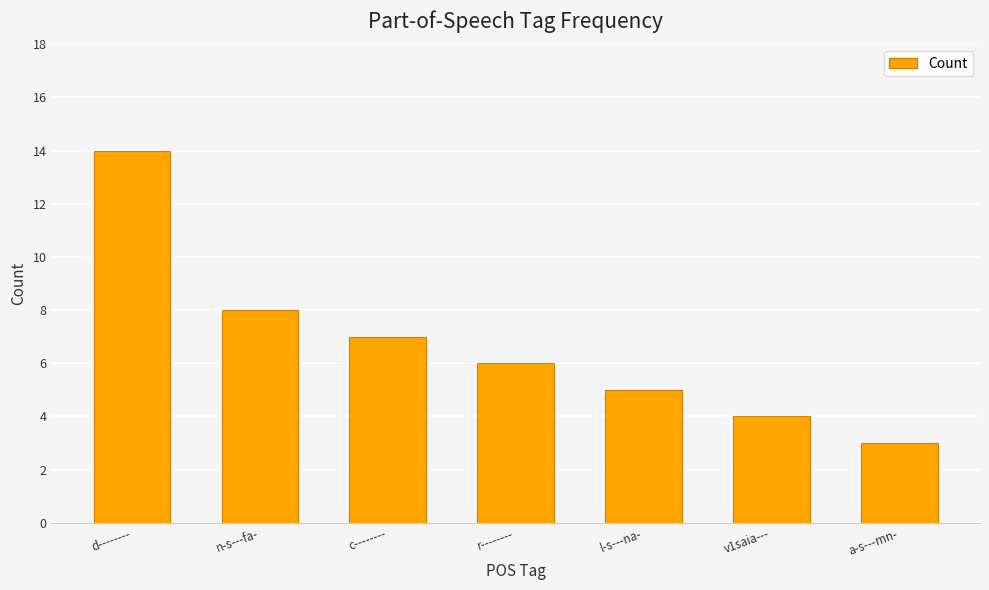

What is the greatest value displayed?

14